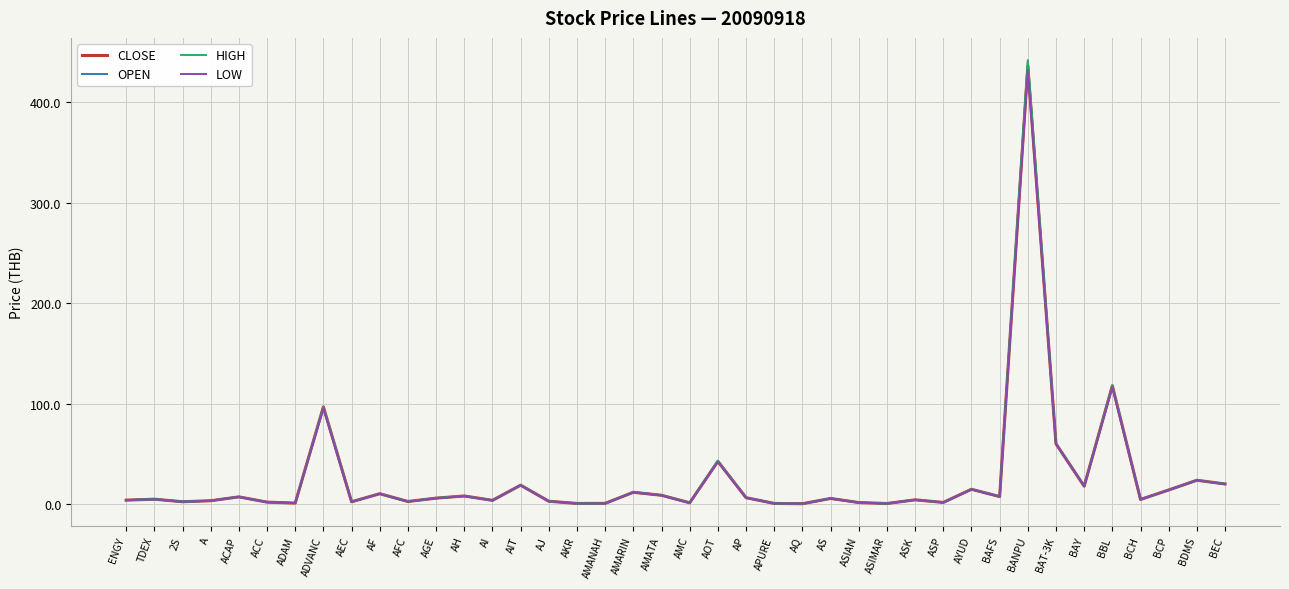

What is the total value across all series at AH?

33.2